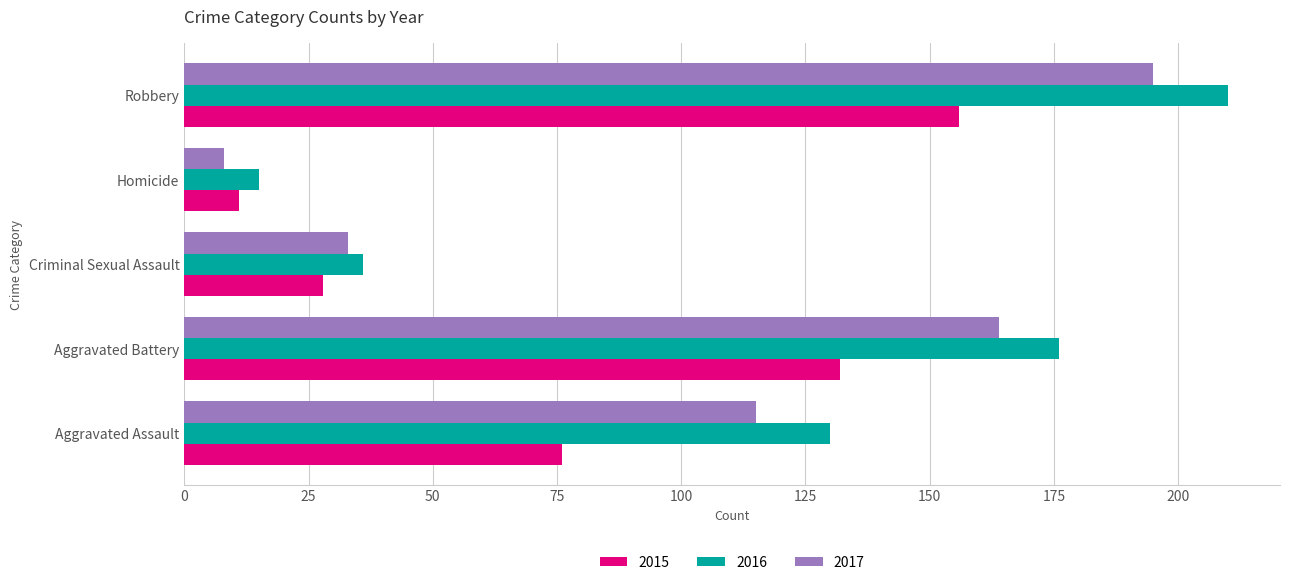

Rank the series by their maximum value, from highest to lowest.

2016, 2017, 2015